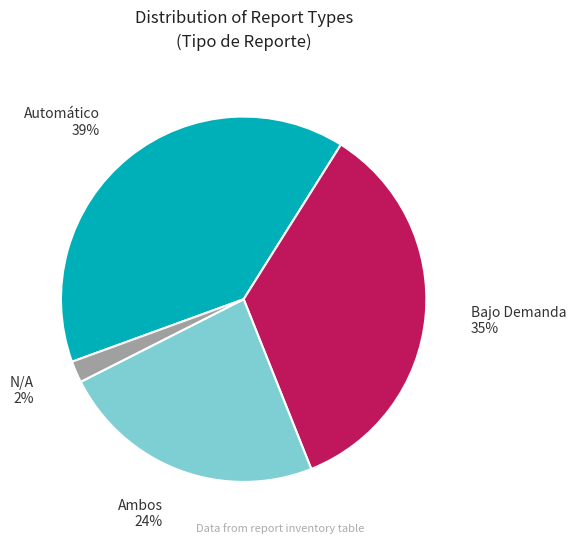

Is there a majority slice in this chart?

No